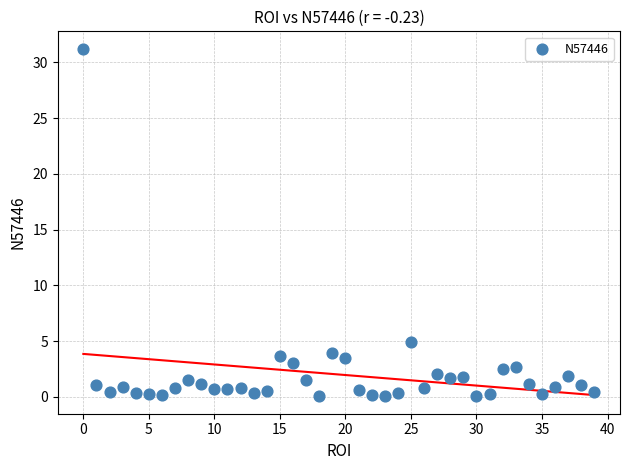

What Y value in the scatter plot is closest to 15?

4.9